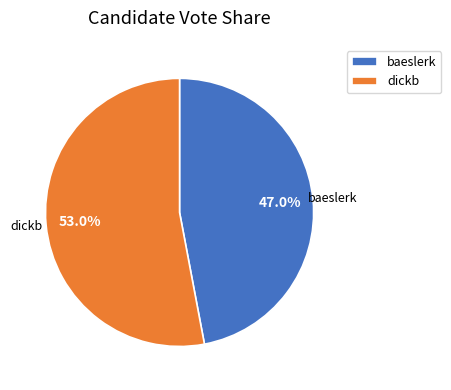

Do baeslerk and dickb together represent more than half of the pie?

Yes